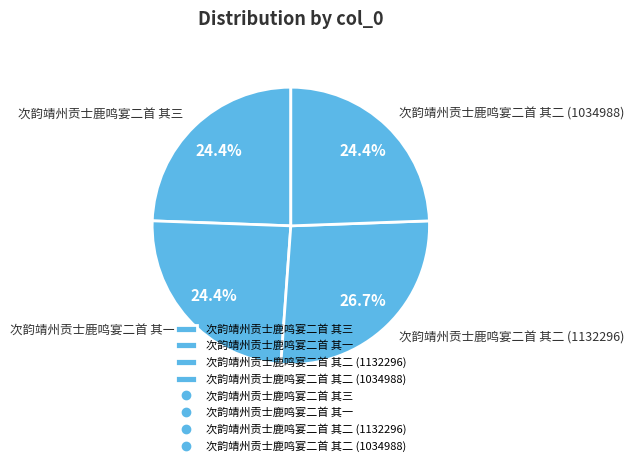

To the nearest percent, what percentage of the pie is 次韵靖州贡士鹿鸣宴二首 其一?

24%